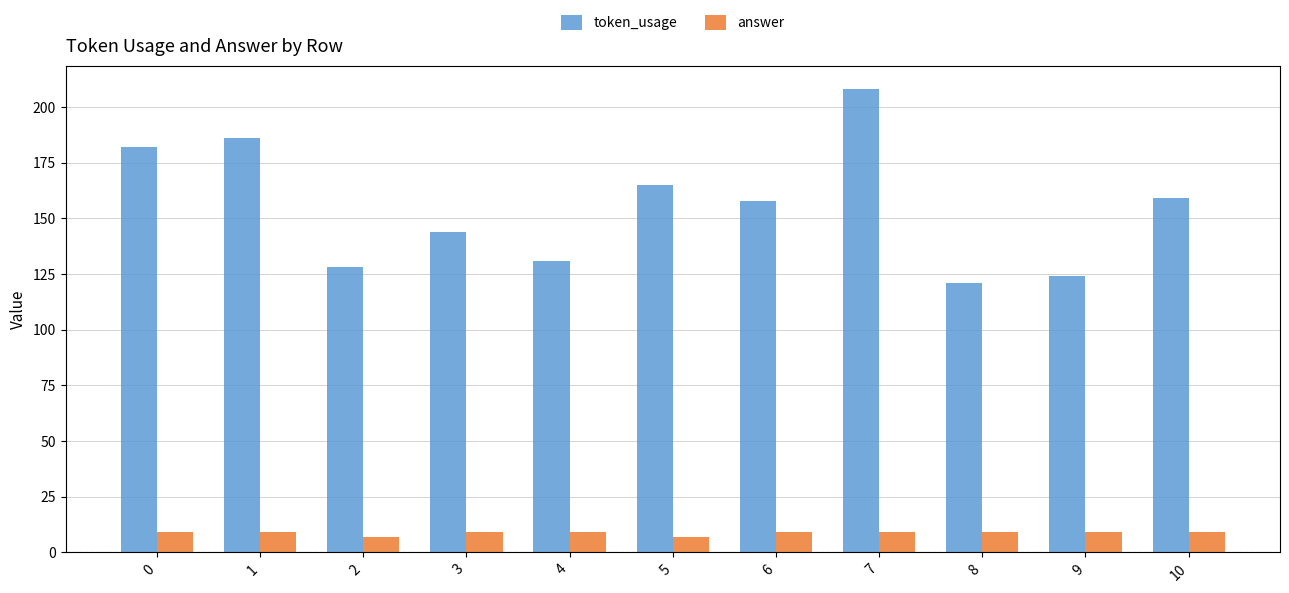

Rank the series by their average value, from highest to lowest.

token_usage, answer